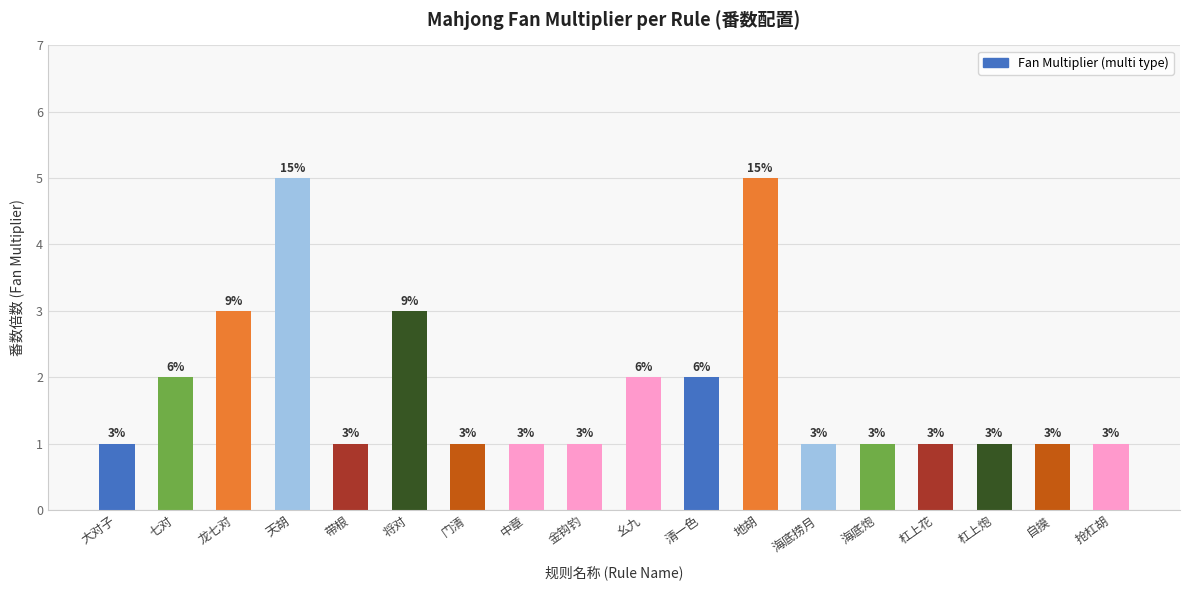

What is the smallest value displayed?

1